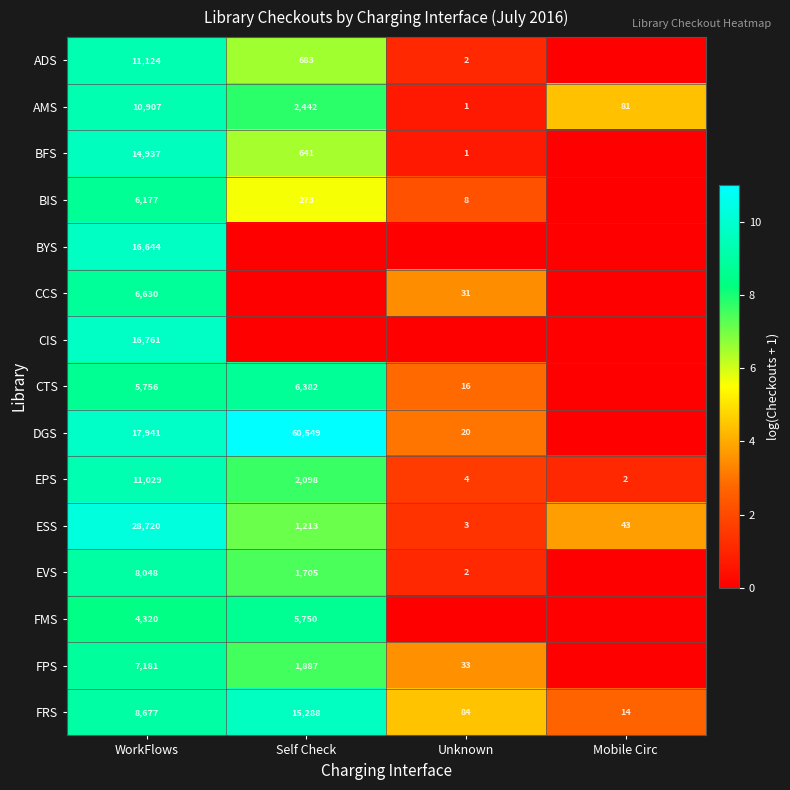

The value of CCS at Unknown is 43. True or false?

False